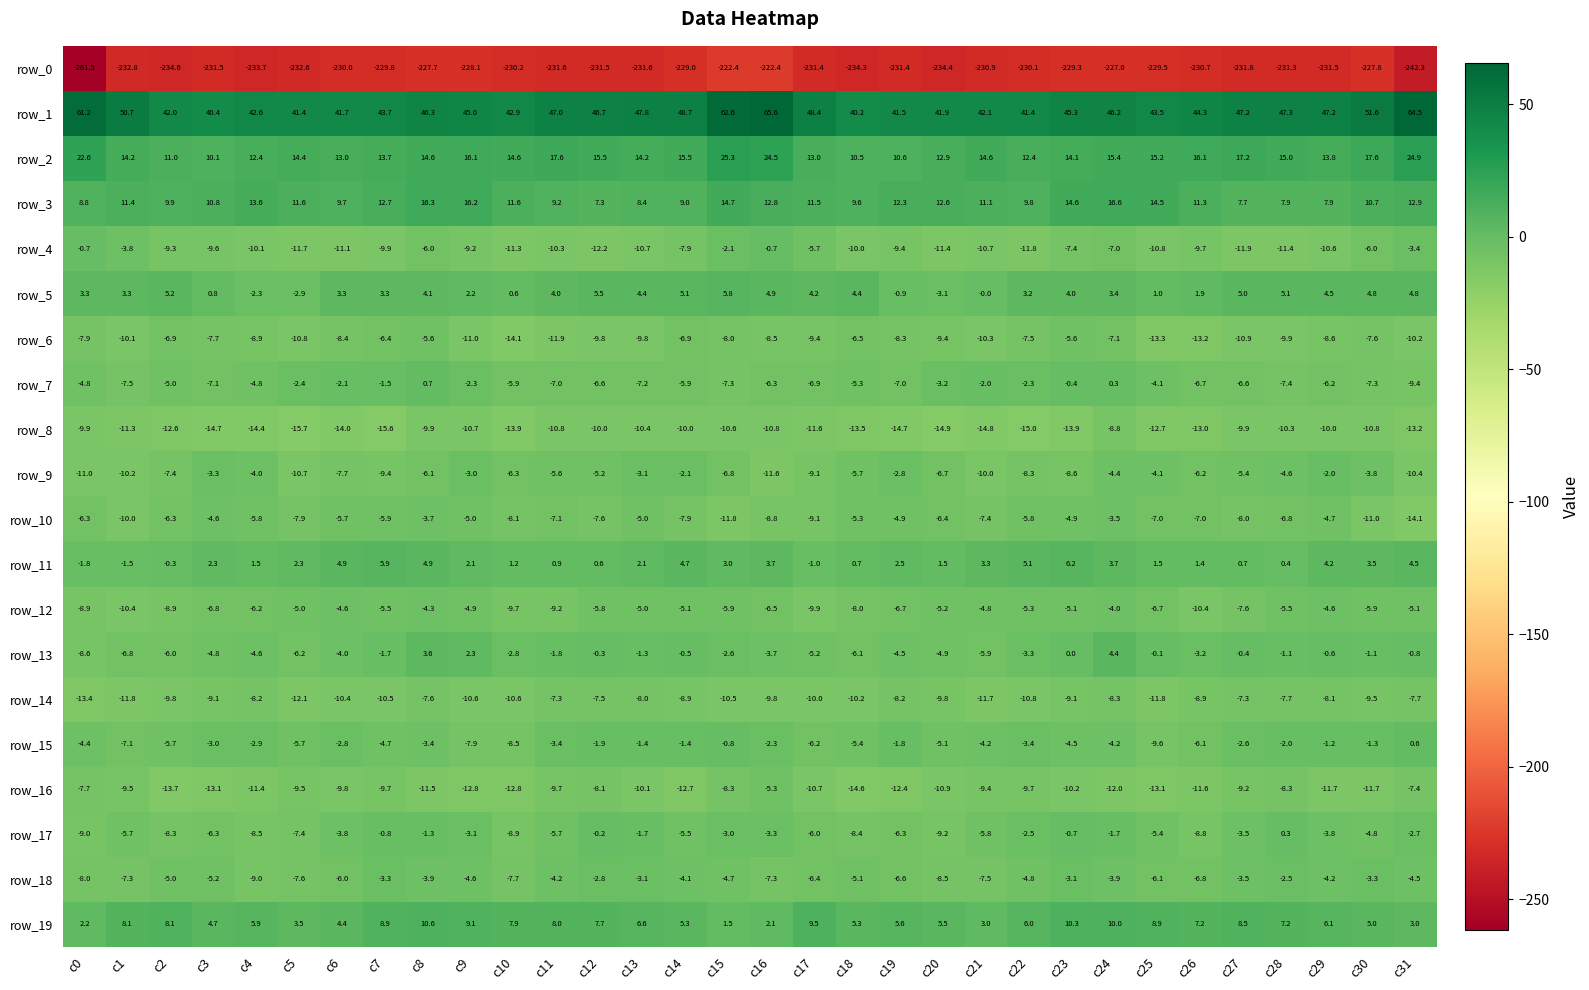

What is the approximate value of row_2 at c17?

13.0